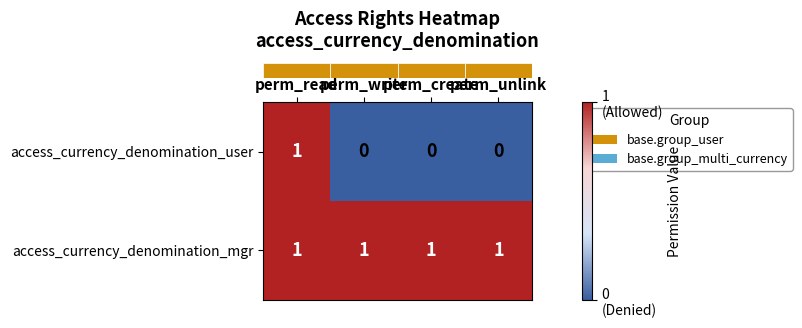

At which category is the sum across all series the highest?

perm_read